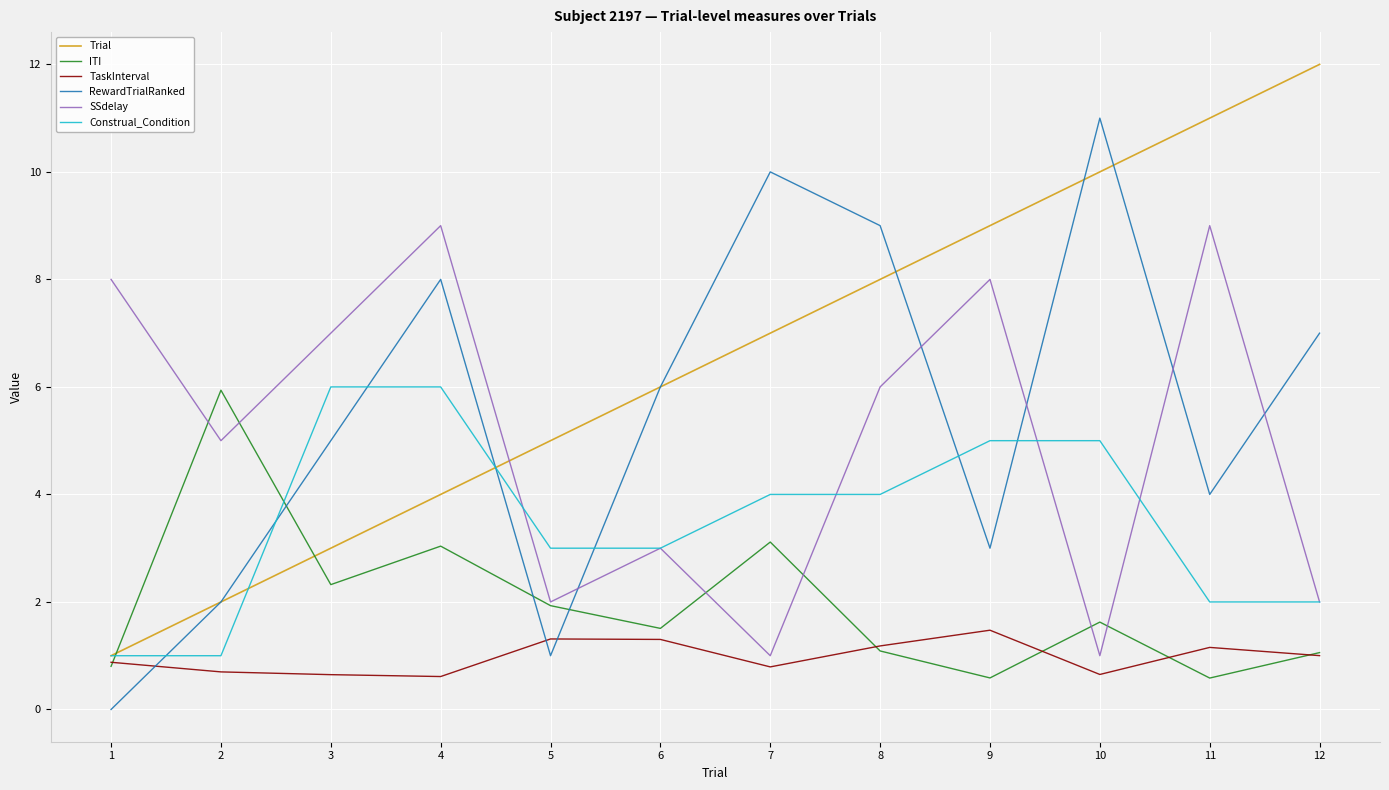

Between 5 and 11, which series saw the biggest shift?

SSdelay